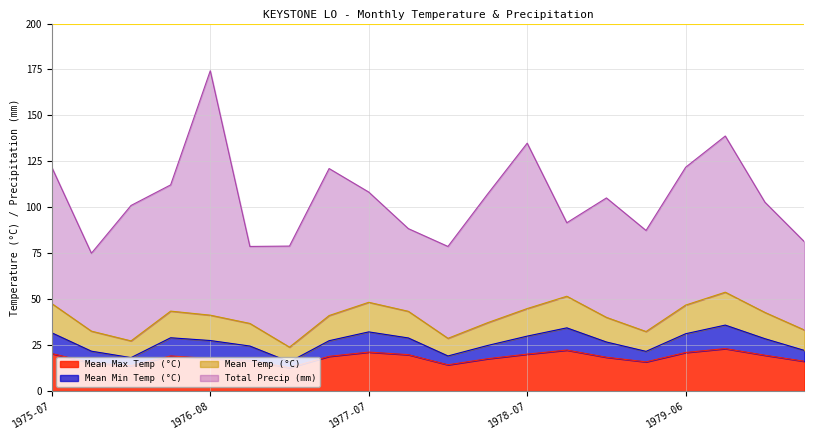

What is the label of the 10th point from the left?

1977-08